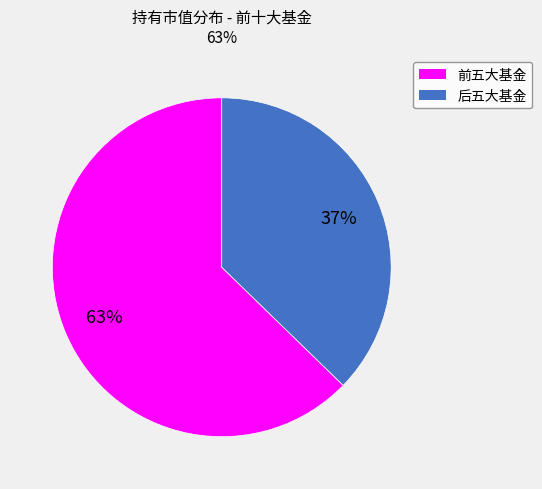

Does any single category account for the majority?

Yes